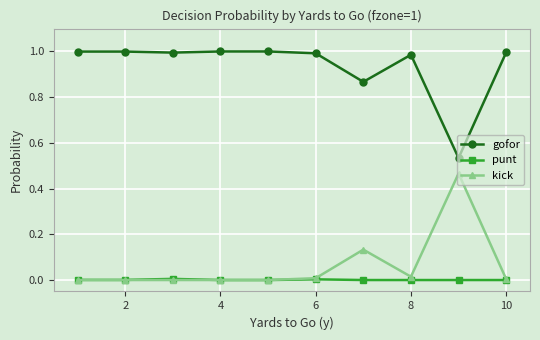

What are all the series names shown in the legend?

gofor, punt, kick